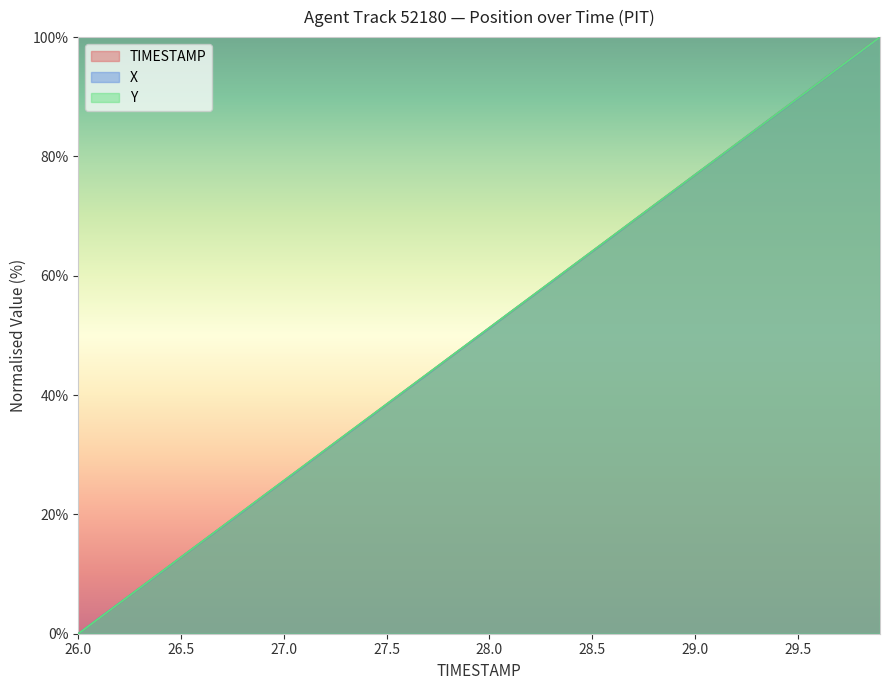

Reading left to right, what are all the values shown in this chart?

TIMESTAMP: 26.0=0.0	26.1=2.6	26.2=5.1	26.3=7.7	26.4=10.3	26.5=12.8	26.6=15.4	26.7=17.9	26.8=20.5	26.9=23.1	27.0=25.6	27.1=28.2	27.2=30.8	27.3=33.3	27.4=35.9	27.5=38.5	27.6=41.0	27.7=43.6	27.8=46.2	27.9=48.7	28.0=51.3	28.1=53.8	28.2=56.4	28.3=59.0	28.4=61.5	28.5=64.1	28.6=66.7	28.7=69.2	28.8=71.8	28.9=74.4	29.0=76.9	29.1=79.5	29.2=82.1	29.3=84.6	29.4=87.2	29.5=89.7	29.6=92.3	29.7=94.9	29.8=97.4	29.9=100.0
X: 26.0=0.0	26.1=2.6	26.2=5.1	26.3=7.7	26.4=10.2	26.5=12.8	26.6=15.4	26.7=17.9	26.8=20.5	26.9=23.1	27.0=25.6	27.1=28.2	27.2=30.8	27.3=33.3	27.4=35.9	27.5=38.5	27.6=41.0	27.7=43.6	27.8=46.2	27.9=48.7	28.0=51.3	28.1=53.8	28.2=56.4	28.3=58.9	28.4=61.5	28.5=64.1	28.6=66.6	28.7=69.2	28.8=71.8	28.9=74.3	29.0=76.9	29.1=79.5	29.2=82.0	29.3=84.6	29.4=87.2	29.5=89.7	29.6=92.3	29.7=94.9	29.8=97.4	29.9=100.0
Y: 26.0=0.0	26.1=2.6	26.2=5.1	26.3=7.7	26.4=10.3	26.5=12.8	26.6=15.4	26.7=18.0	26.8=20.5	26.9=23.1	27.0=25.7	27.1=28.2	27.2=30.8	27.3=33.4	27.4=35.9	27.5=38.5	27.6=41.1	27.7=43.6	27.8=46.2	27.9=48.7	28.0=51.3	28.1=53.9	28.2=56.4	28.3=59.0	28.4=61.6	28.5=64.1	28.6=66.7	28.7=69.3	28.8=71.8	28.9=74.4	29.0=76.9	29.1=79.5	29.2=82.1	29.3=84.6	29.4=87.2	29.5=89.8	29.6=92.3	29.7=94.9	29.8=97.4	29.9=100.0